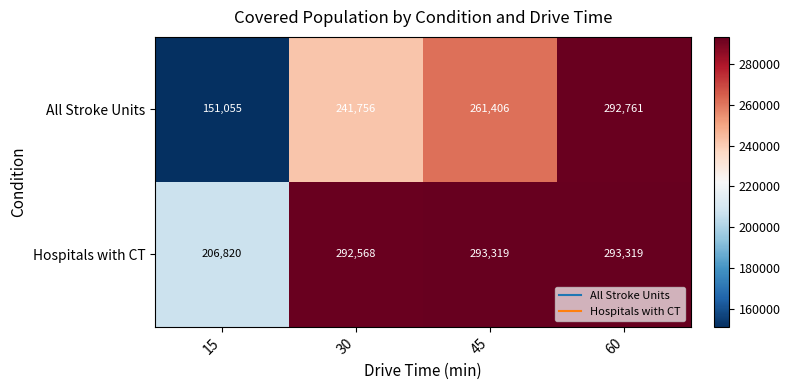

The All Stroke Units series shows 261406 at 45. True or false?

True